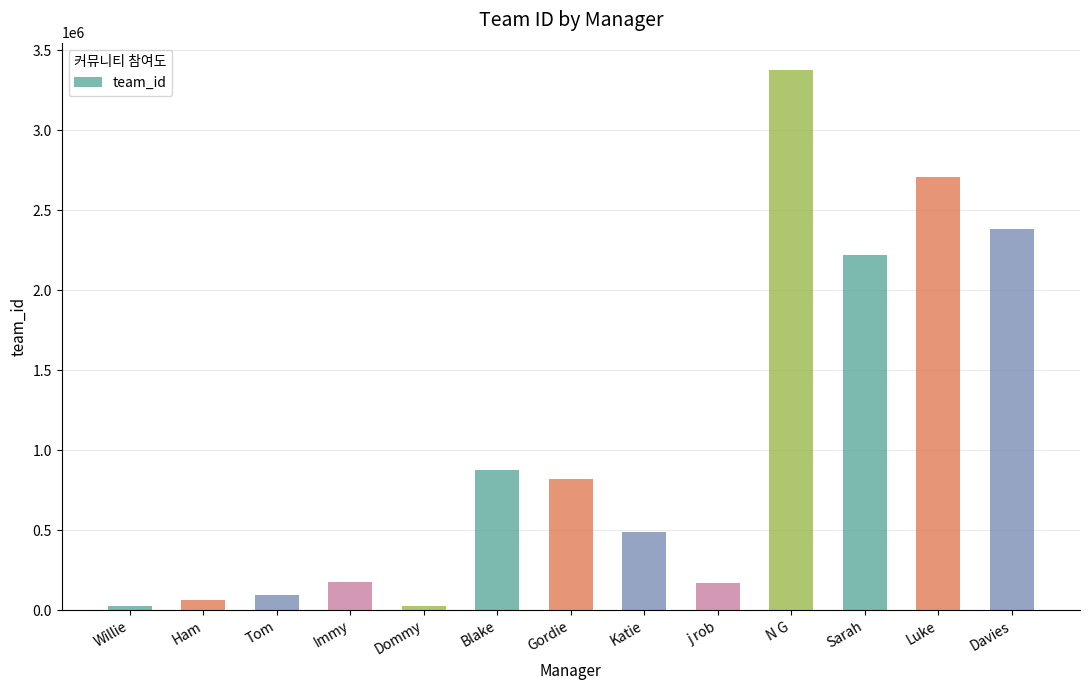

What is the sum of all values?

13425598